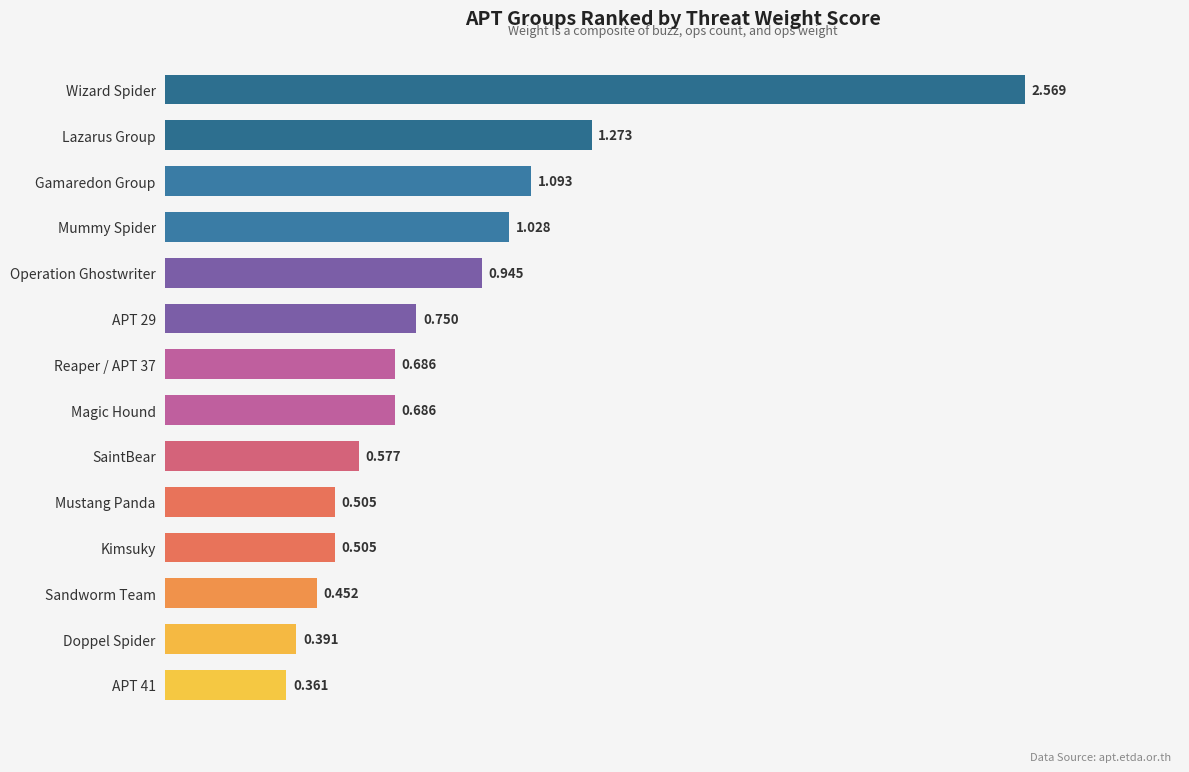

What is the label of the 13th bar from the bottom?

Lazarus Group